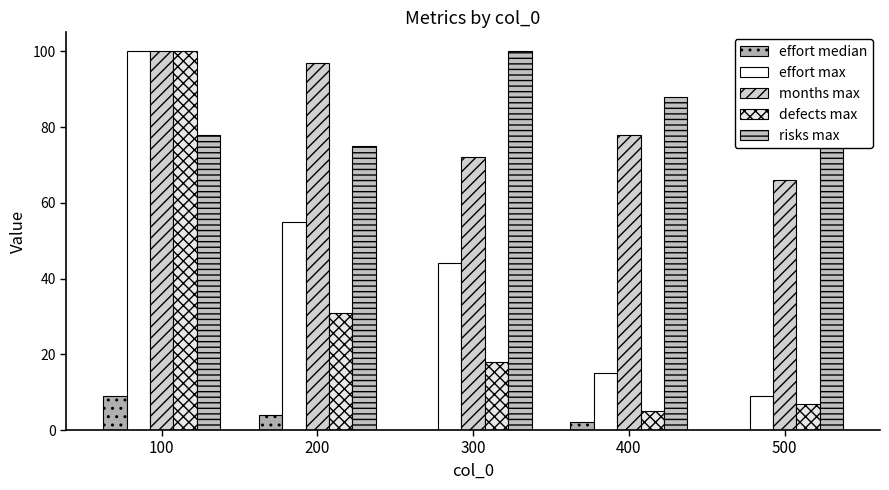

How many groups of bars are there?

5